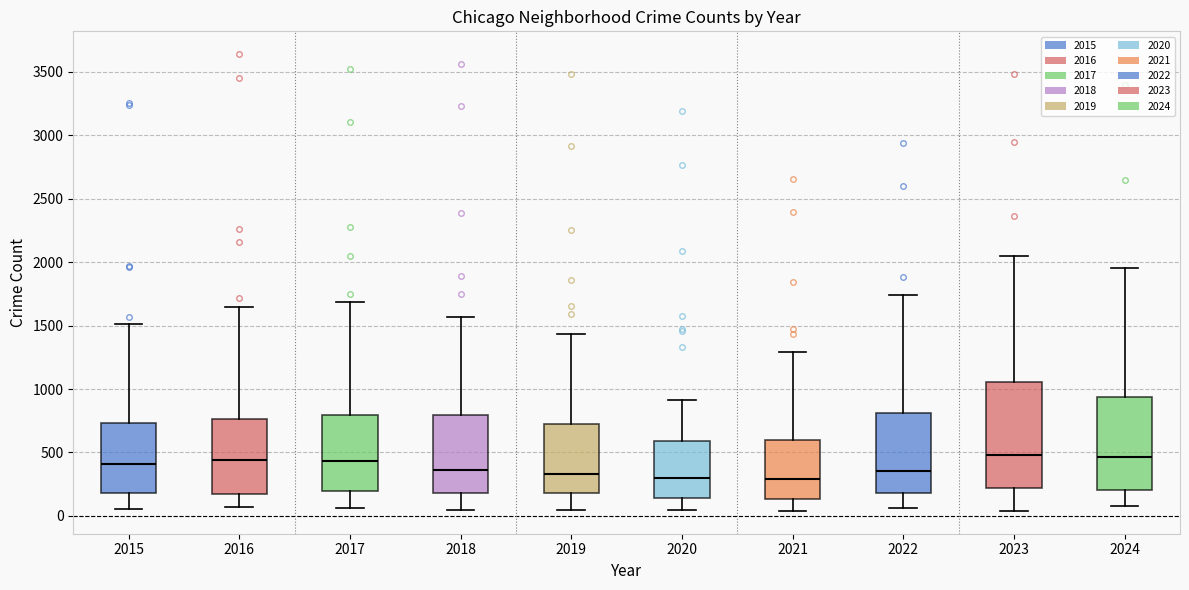

Reading left to right, transcribe this box plot: for each box, give where its median line is, the range the box spans, and where its two whiskers end, as read against the y-axis. The values are not printed on the chart, so give them approximately, as read against the axis.

2015: median 400, box 200 to 750, whiskers 50 to 1500
2016: median 450, box 150 to 750, whiskers 50 to 1650
2017: median 450, box 200 to 800, whiskers 50 to 1700
2018: median 350, box 200 to 800, whiskers 50 to 1550
2019: median 350, box 200 to 700, whiskers 50 to 1450
2020: median 300, box 150 to 600, whiskers 50 to 900
2021: median 300, box 150 to 600, whiskers 50 to 1300
2022: median 350, box 200 to 800, whiskers 50 to 1750
2023: median 500, box 200 to 1050, whiskers 50 to 2050
2024: median 450, box 200 to 950, whiskers 100 to 1950